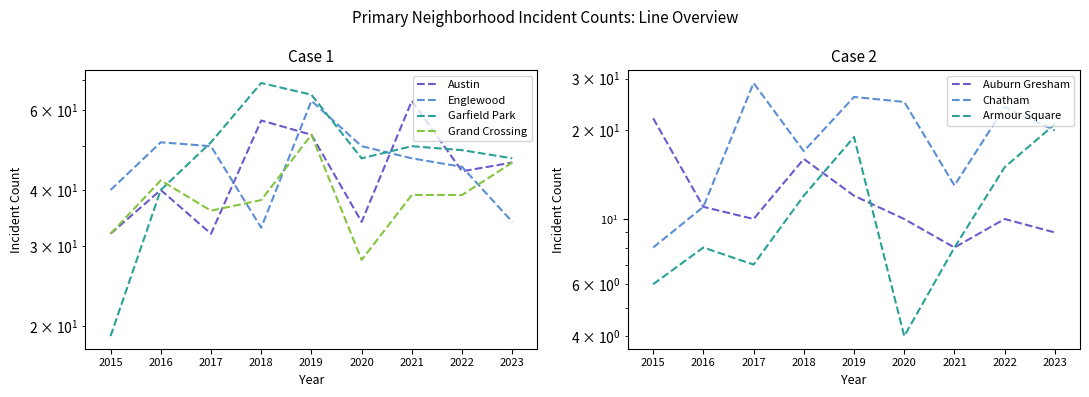

Which has a higher value, 2020 or 2015?

2020